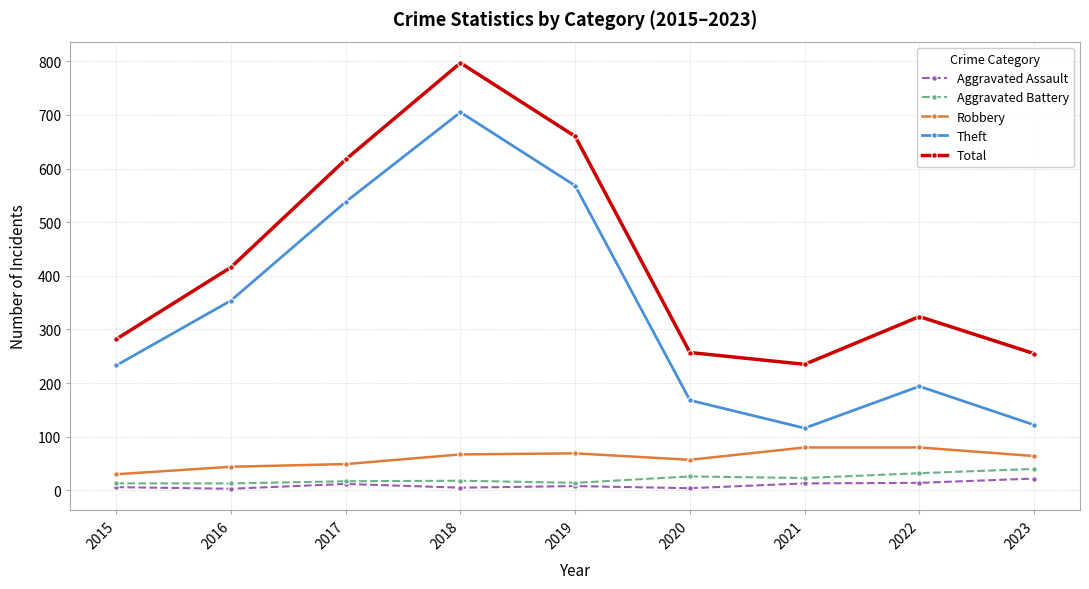

Between 2017 and 2020, which series saw the biggest shift?

Theft